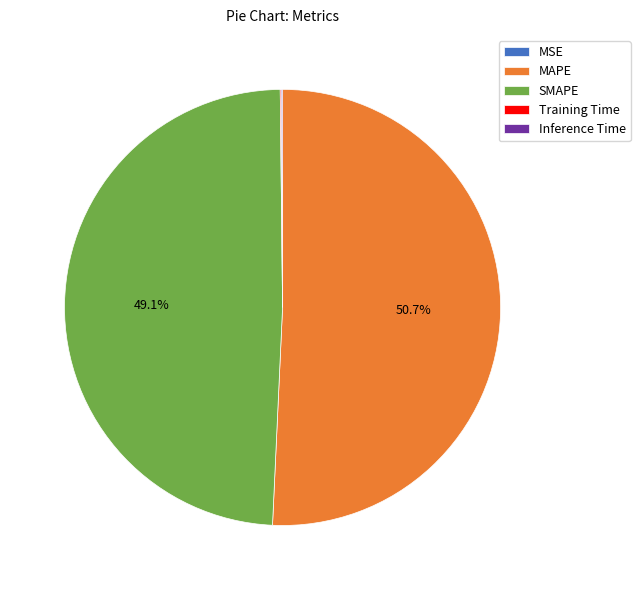

Which slice represents more than half of the pie?

MAPE